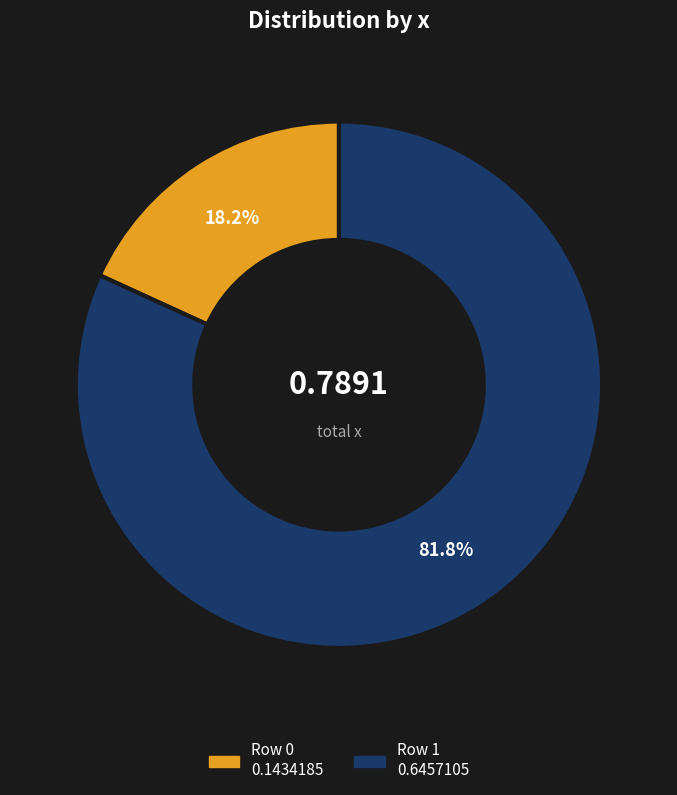

How many segments does this pie chart have?

2